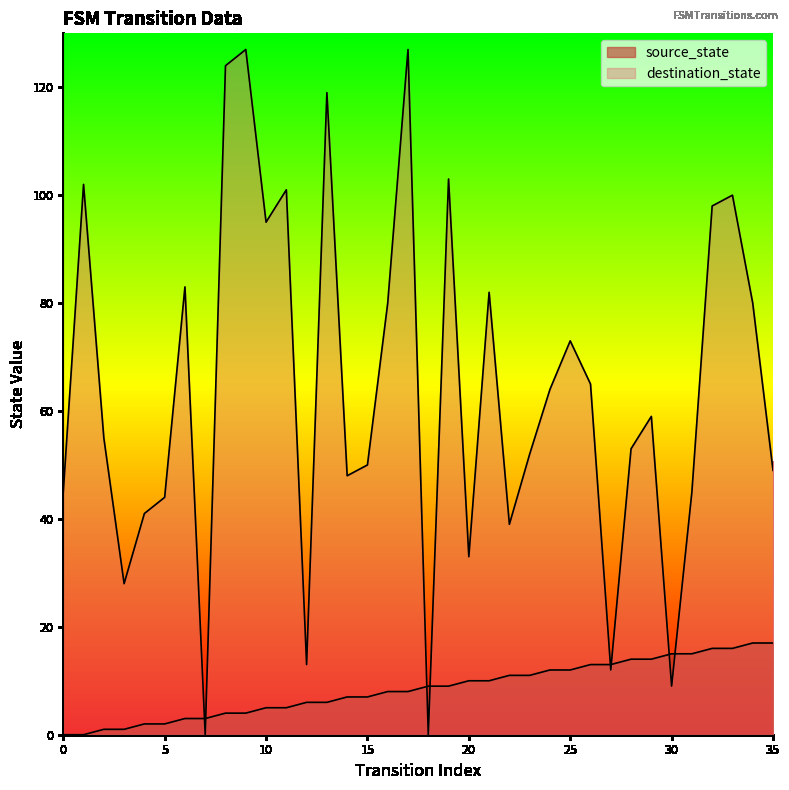

True or false: source_state has a value of 9 at 18.

True